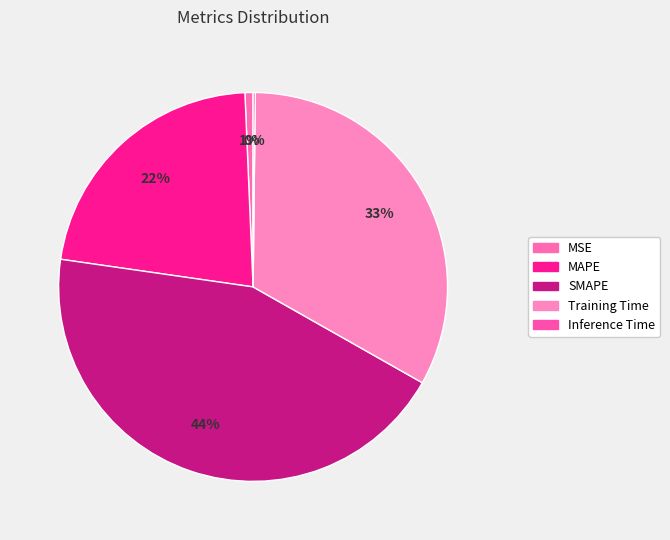

To the nearest percent, what is the difference between the largest and smallest slice percentages?

44%